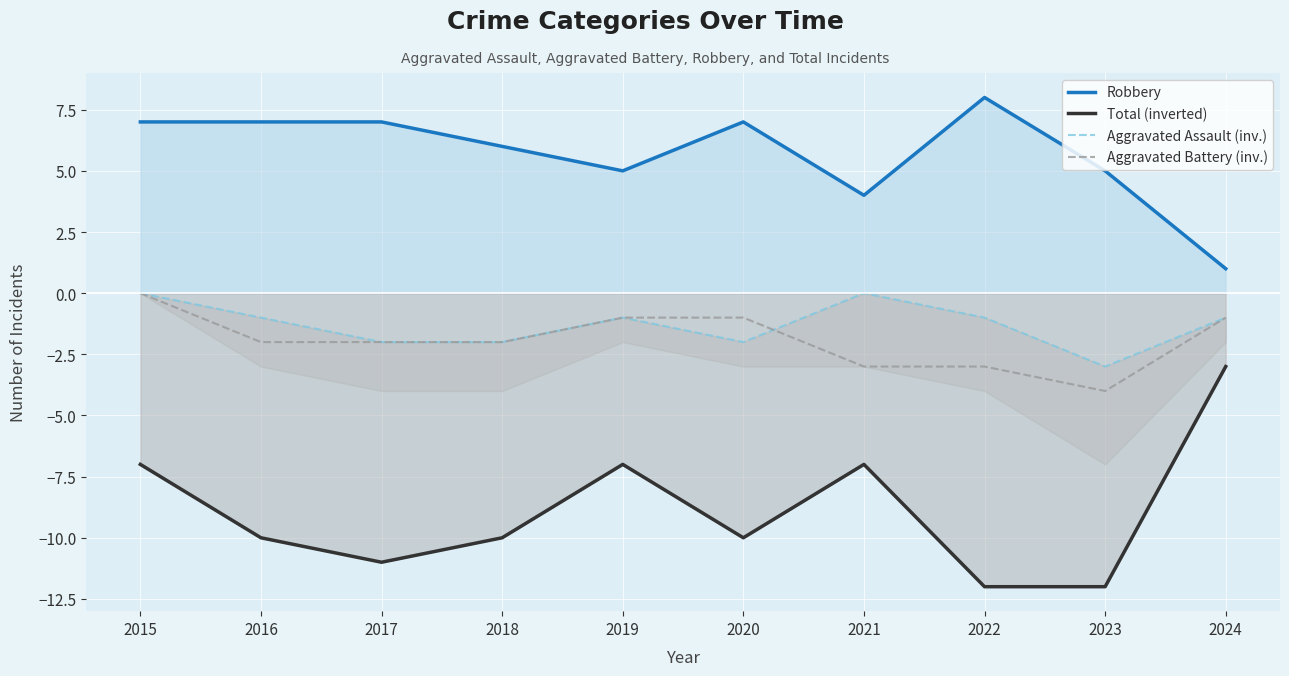

Rank the series at 2022 from highest to lowest value.

Robbery, Aggravated Assault (inv.), Aggravated Battery (inv.), Total (inverted)